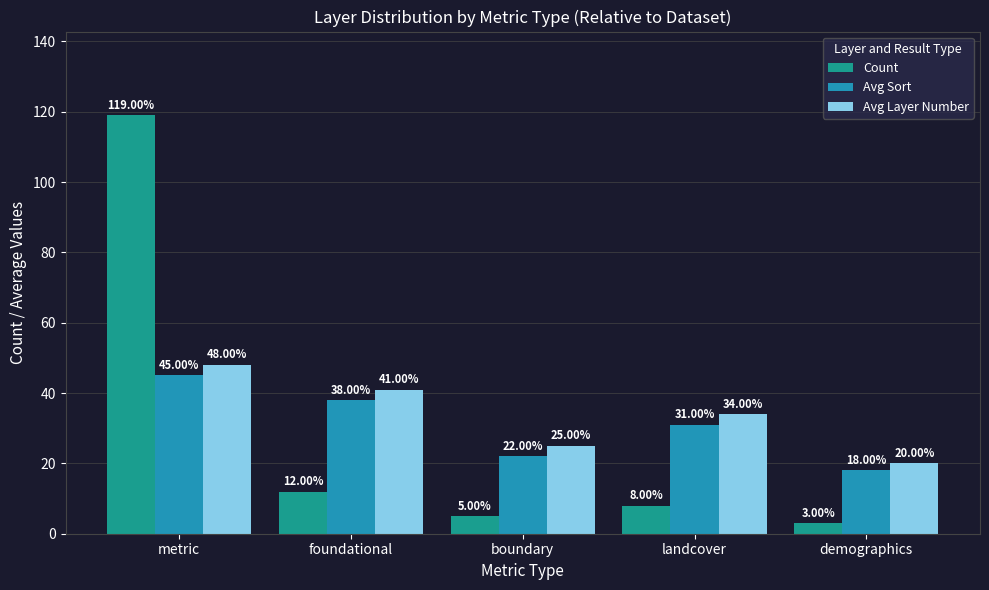

True or false: Count has a value of 12 at foundational.

True